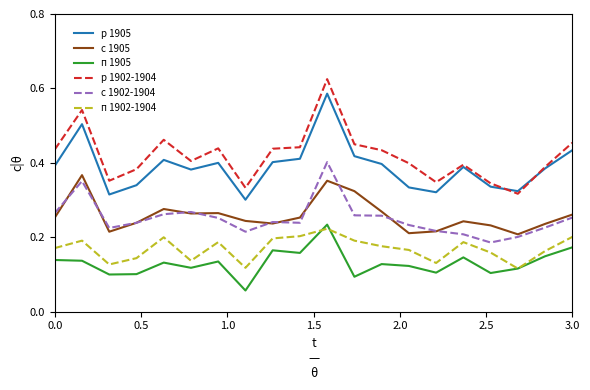

What are all the series names shown in the legend?

р 1905, с 1905, п 1905, р 1902-1904, с 1902-1904, п 1902-1904